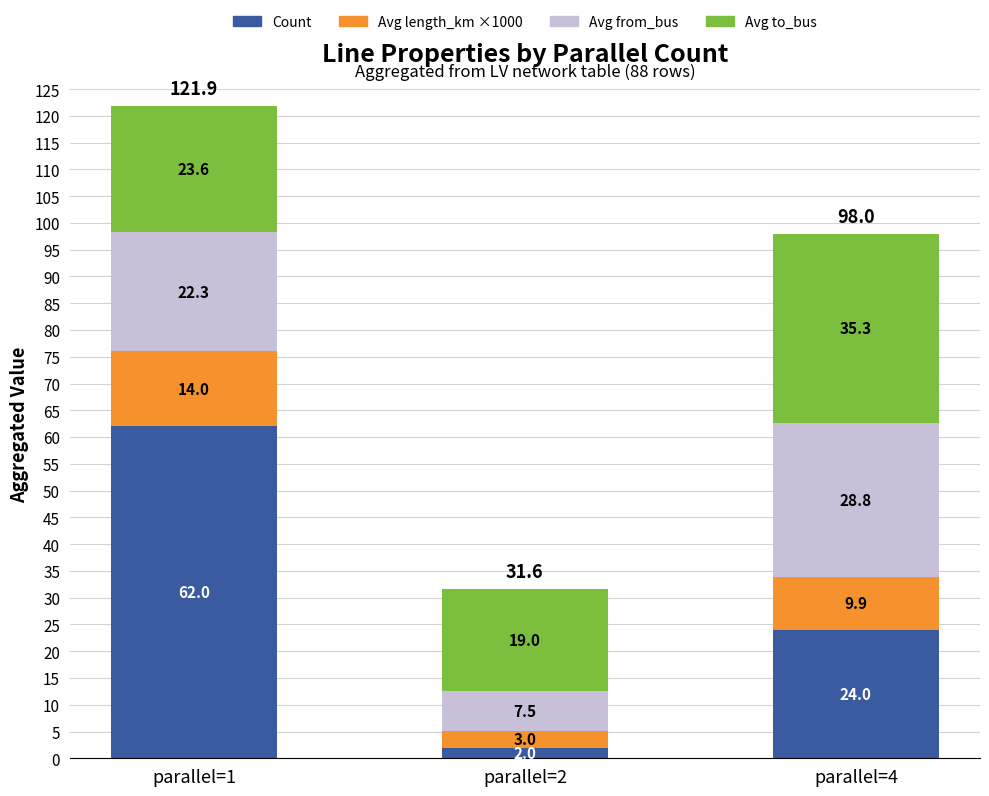

What is the average value of the Count series?

29.3